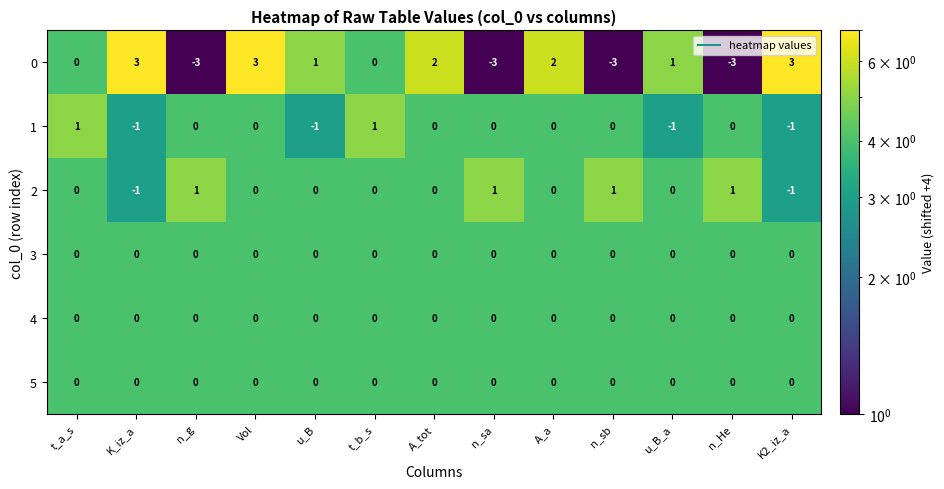

The value of 4 at Vol is 0. True or false?

True